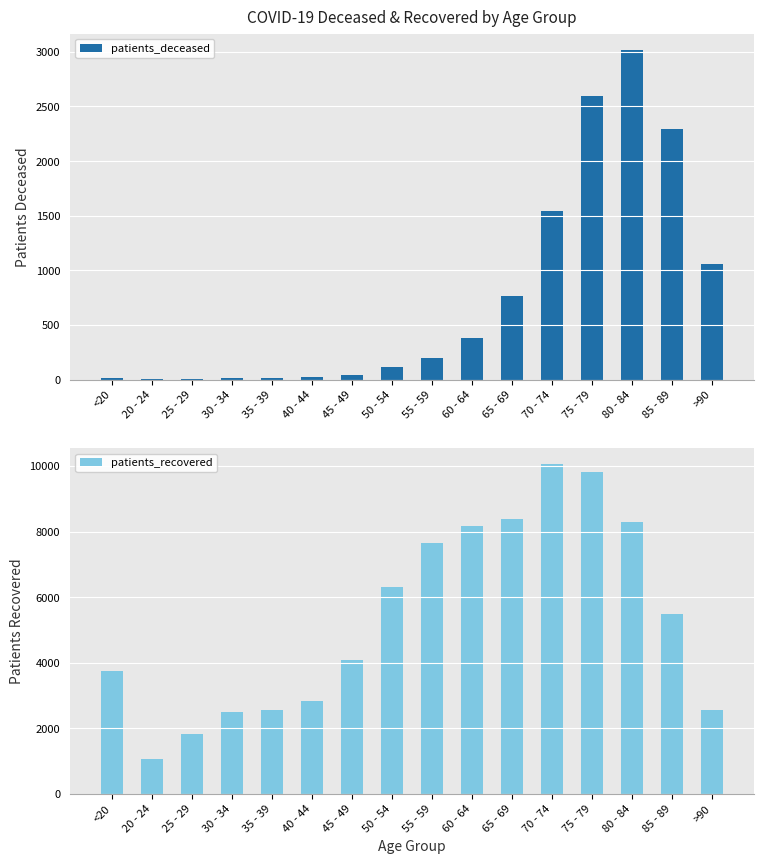

What is the difference between the patients_deceased values at 75 - 79 and <20?

2588